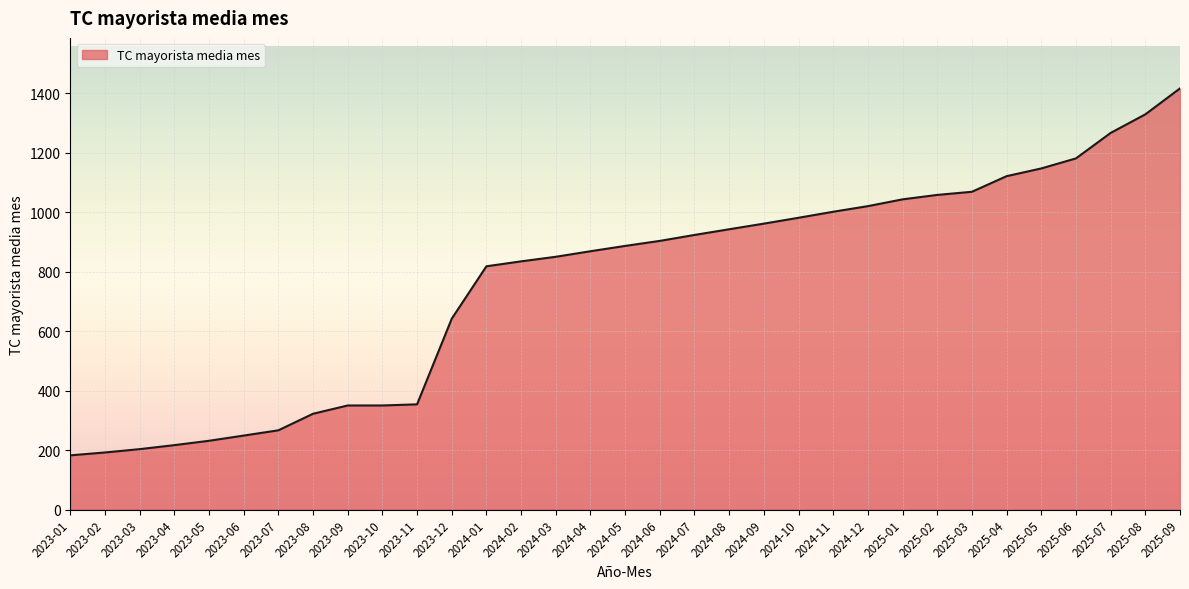

What position from the left is 2025-09?

33